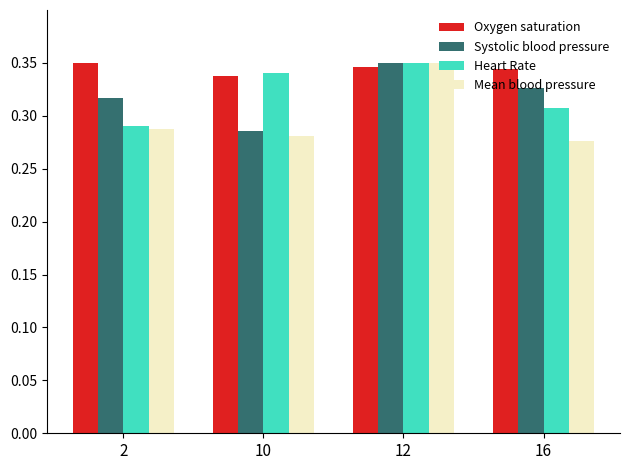

How many distinct data groups are displayed?

4